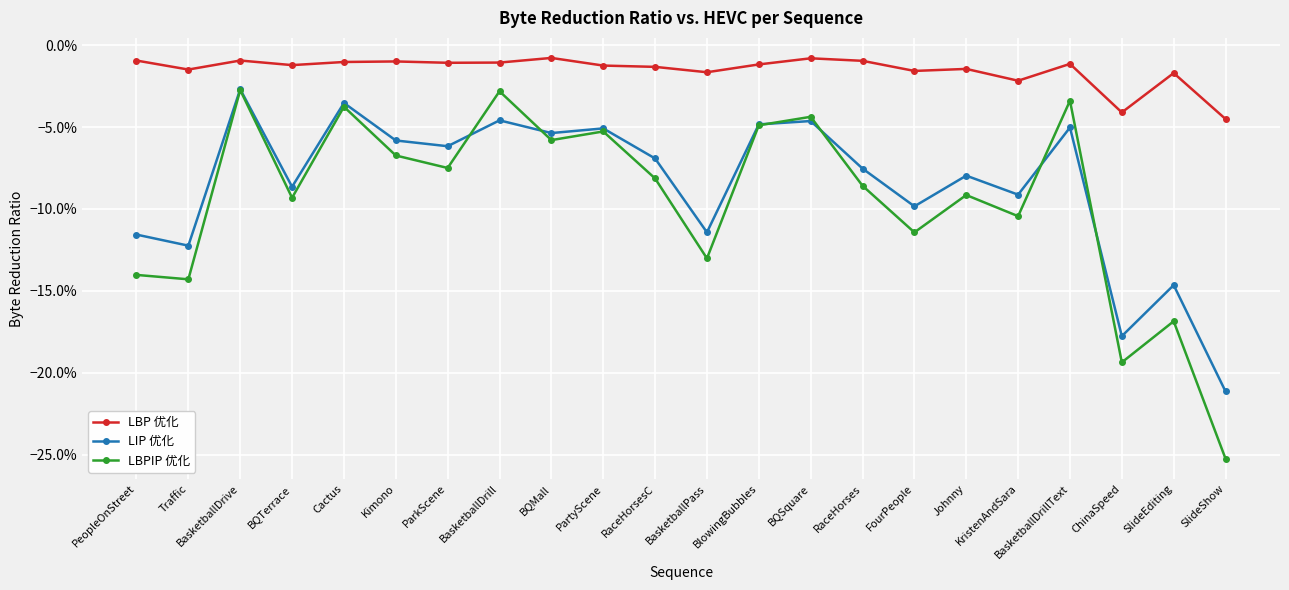

Does the chart have visible grid lines?

Yes